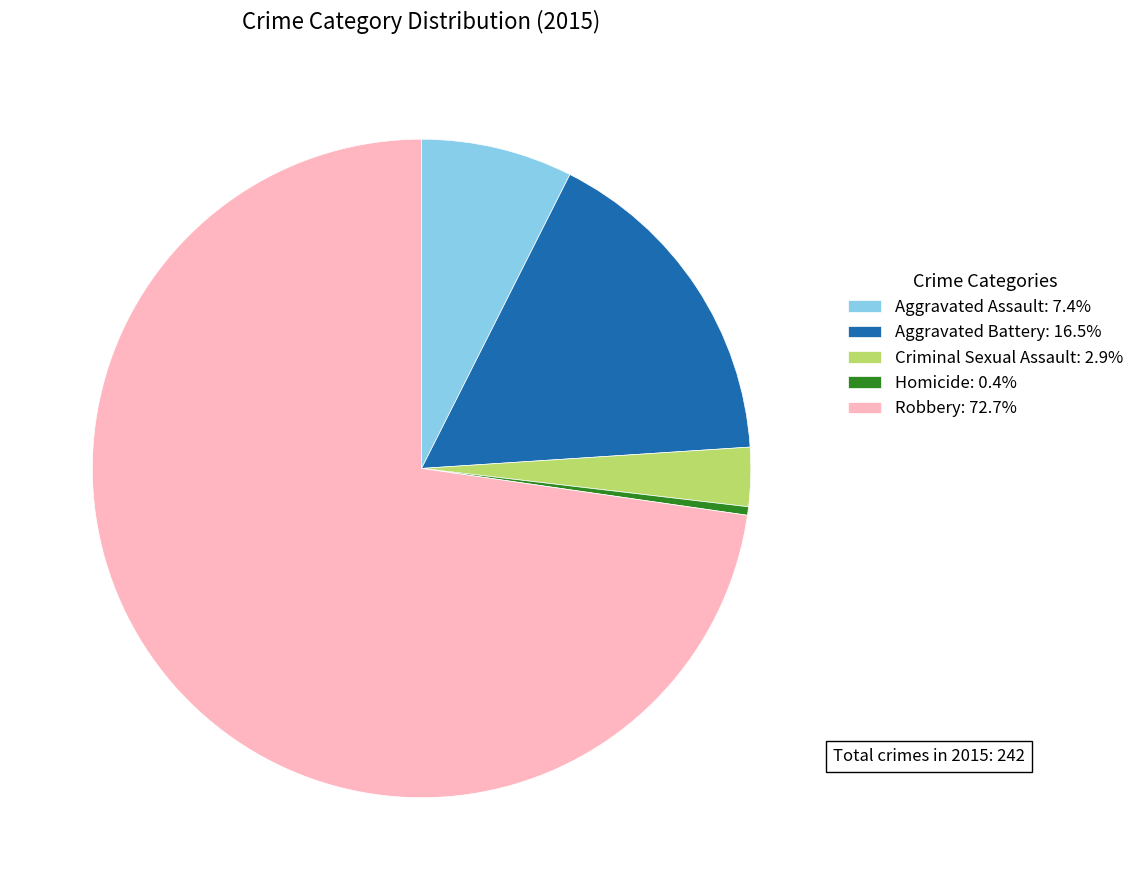

Rank the categories by value from lowest to highest.

Homicide, Criminal Sexual Assault, Aggravated Assault, Aggravated Battery, Robbery